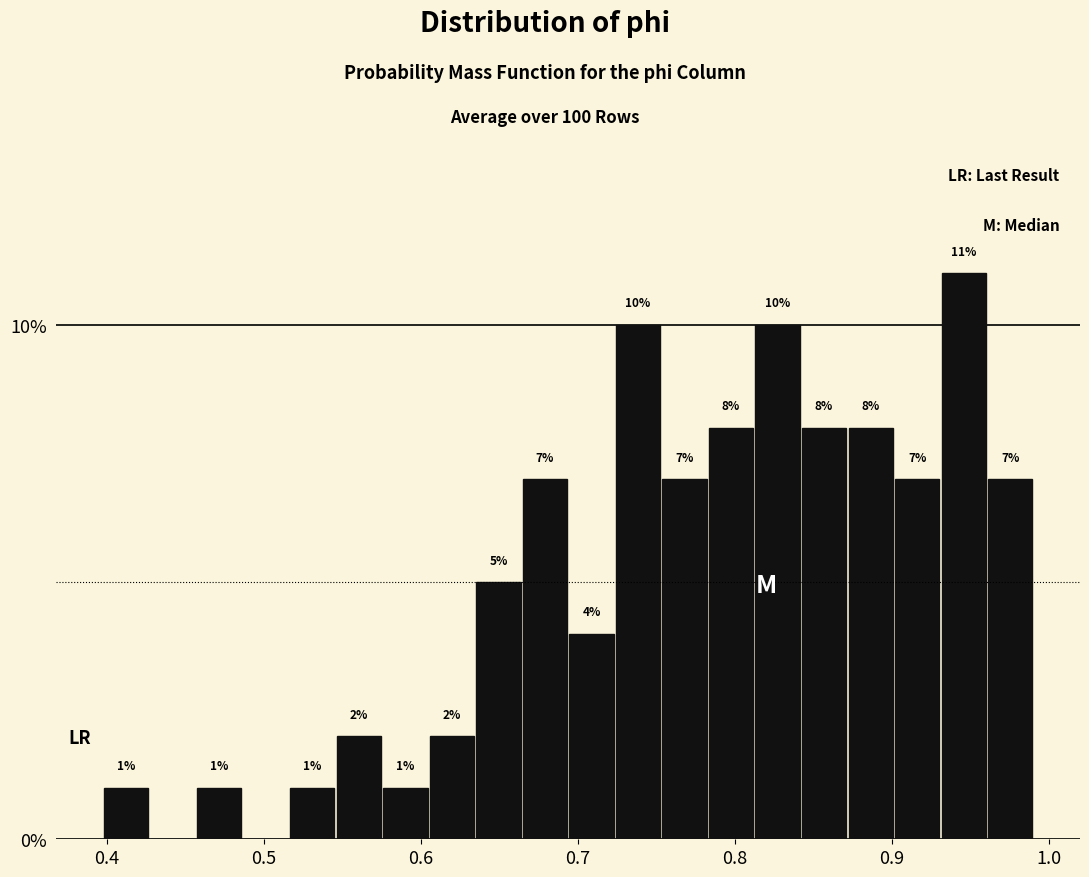

Around what value on the x-axis is the tallest bar? Give the approximate position of its centre, as read against the axis.

0.95